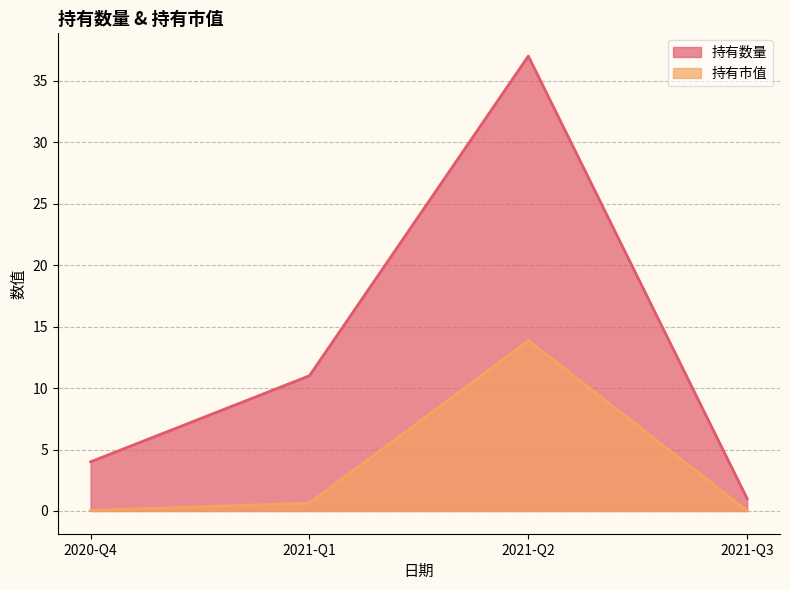

At how many categories does at least one series exceed 13?

1